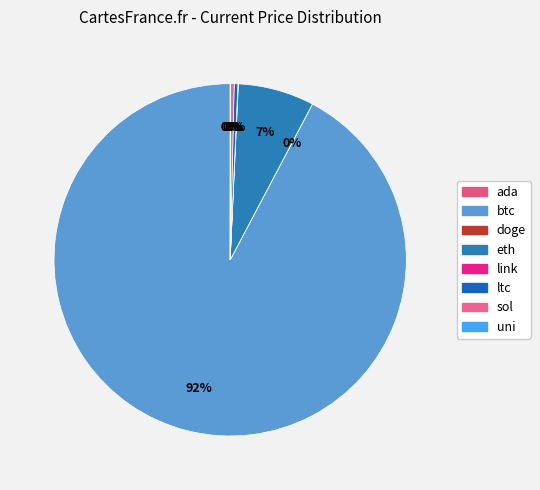

To the nearest percent, what is the difference between the largest and smallest slice percentages?

92%